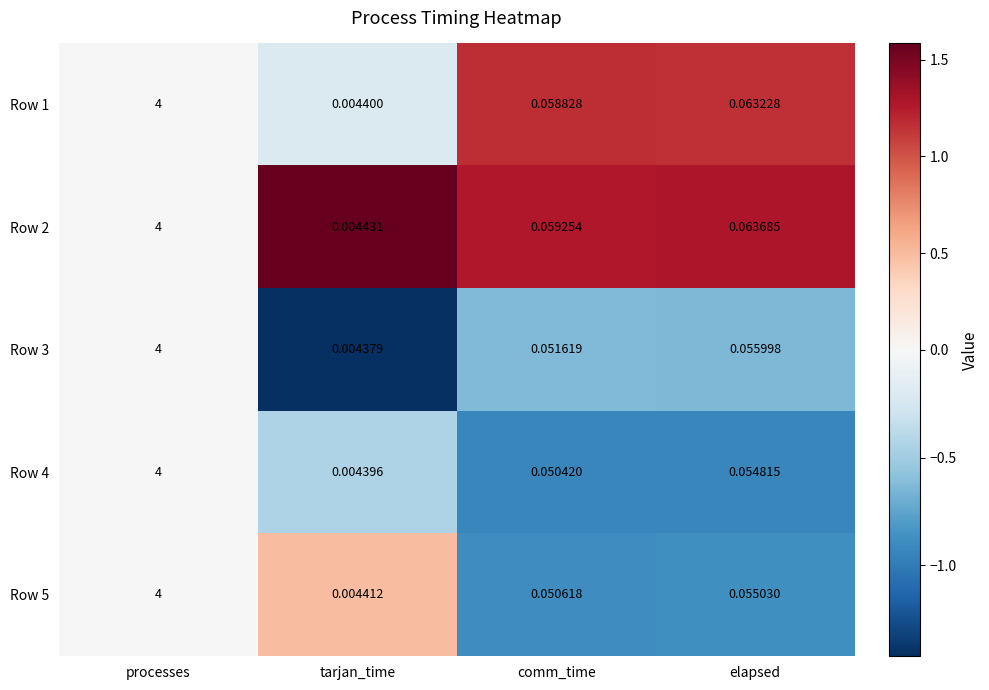

Is the value of Row 5 at elapsed greater than the value of Row 3 at comm_time?

Yes